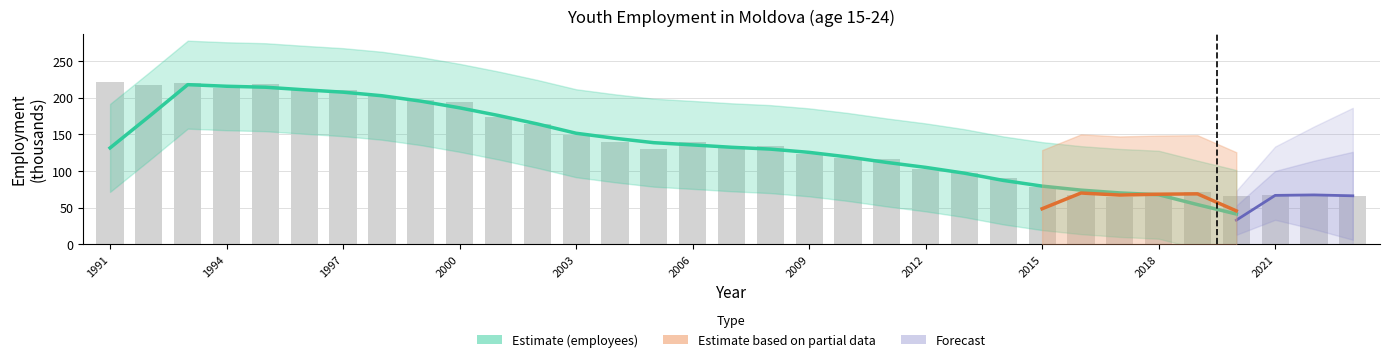

List the labels in order of value, smallest first.

2017, 2023, 2020, 2022, 2016, 2021, 2018, 2019, 2015, 2014, 2013, 2012, 2011, 2010, 2009, 2005, 2008, 2007, 2006, 2004, 2003, 2002, 2001, 2000, 1999, 1998, 1996, 1997, 1994, 1992, 1995, 1993, 1991